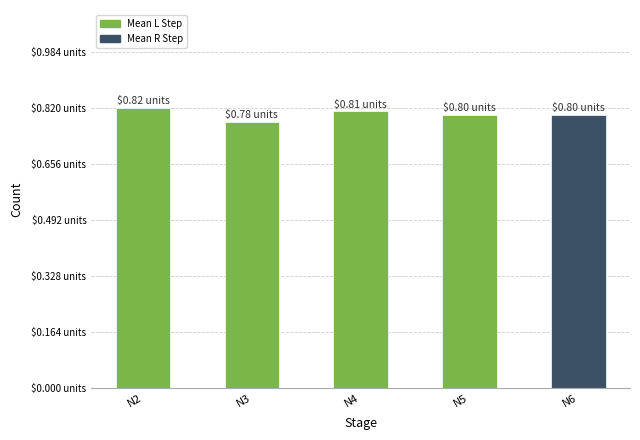

What is the sum of all values?

4.0